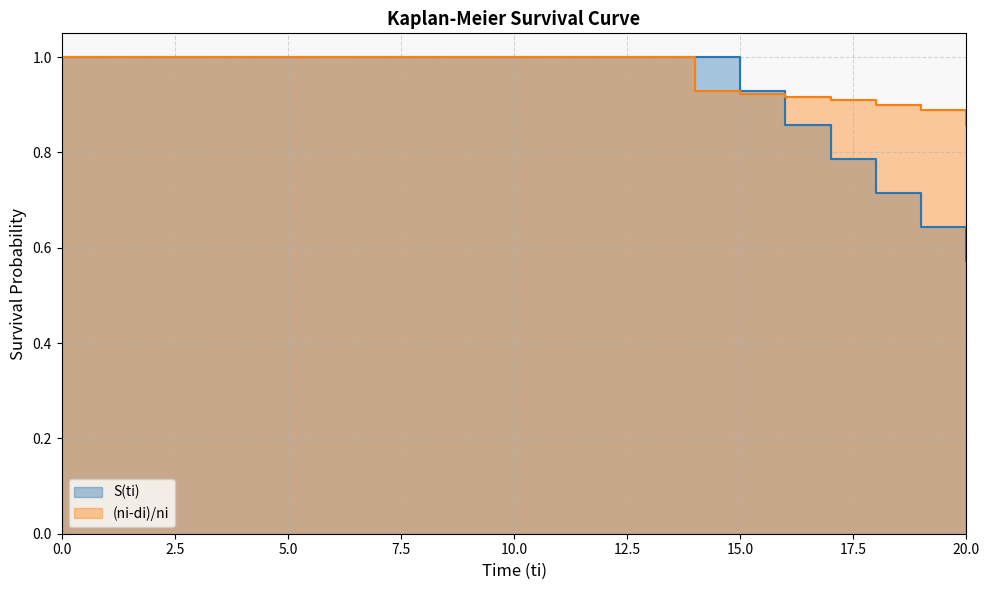

Which has a higher value, 7 or 0?

7